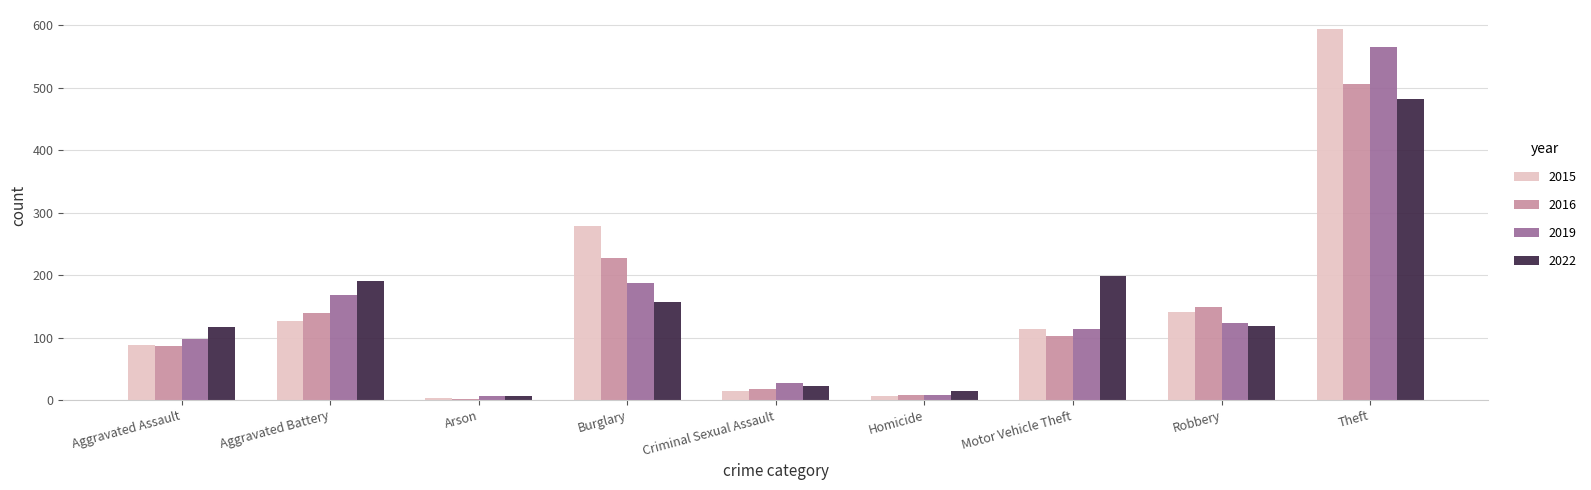

What is the difference between the second highest and minimum values in the 2016 series?

226